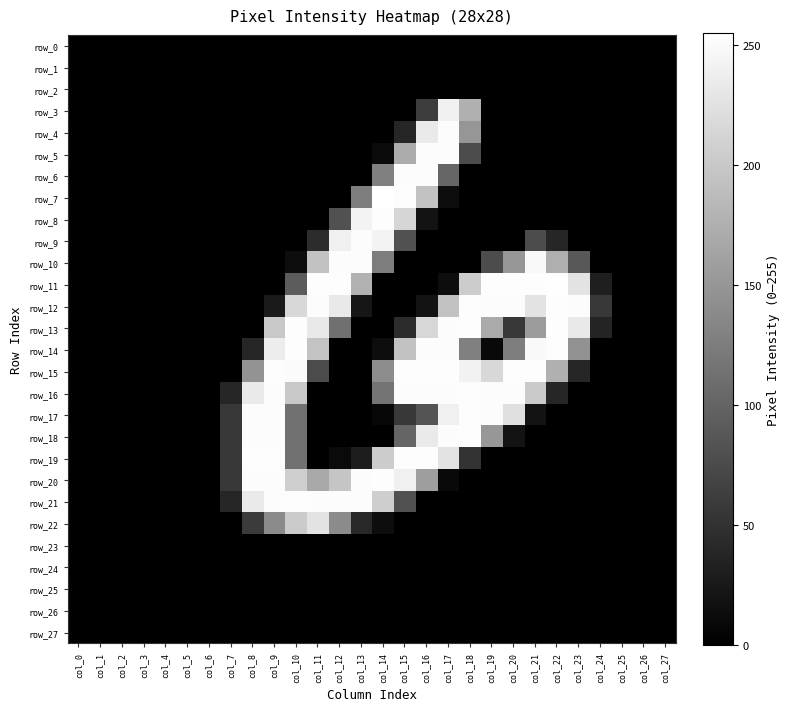

True or false: row_10 has a value of 0 at col_9.

True